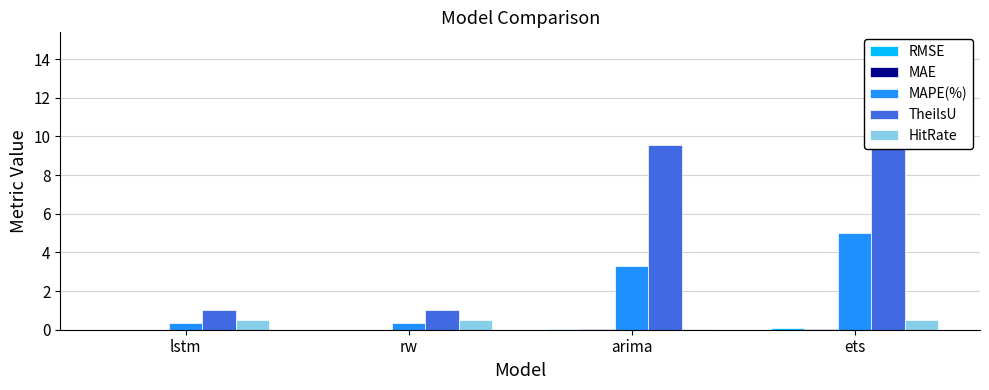

Which has a higher value, rw or ets?

ets